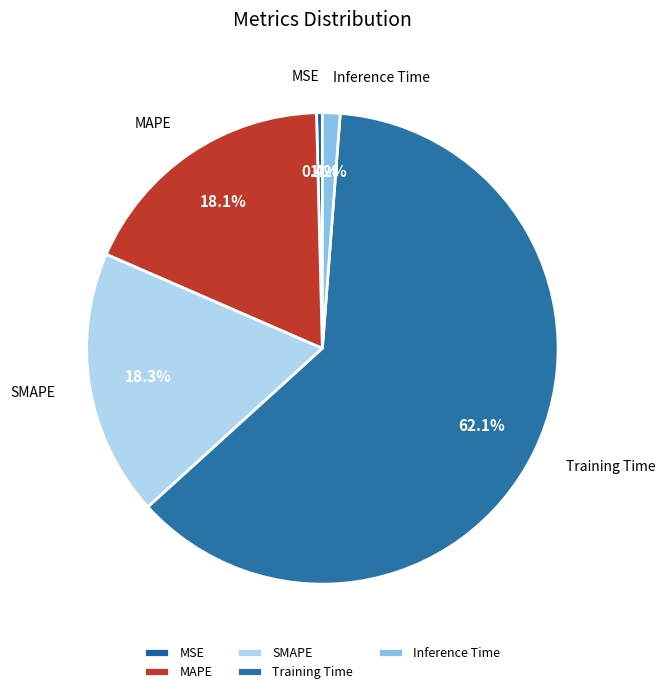

How many slices are in this pie chart?

5